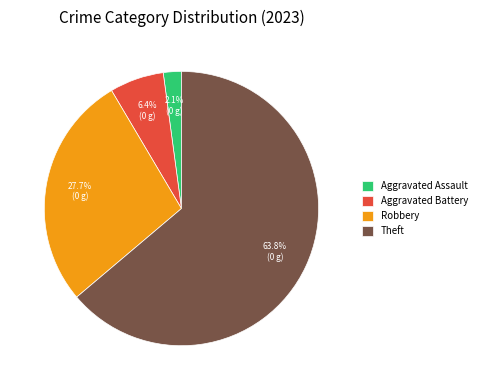

Which has a higher value, Aggravated Assault or Theft?

Theft